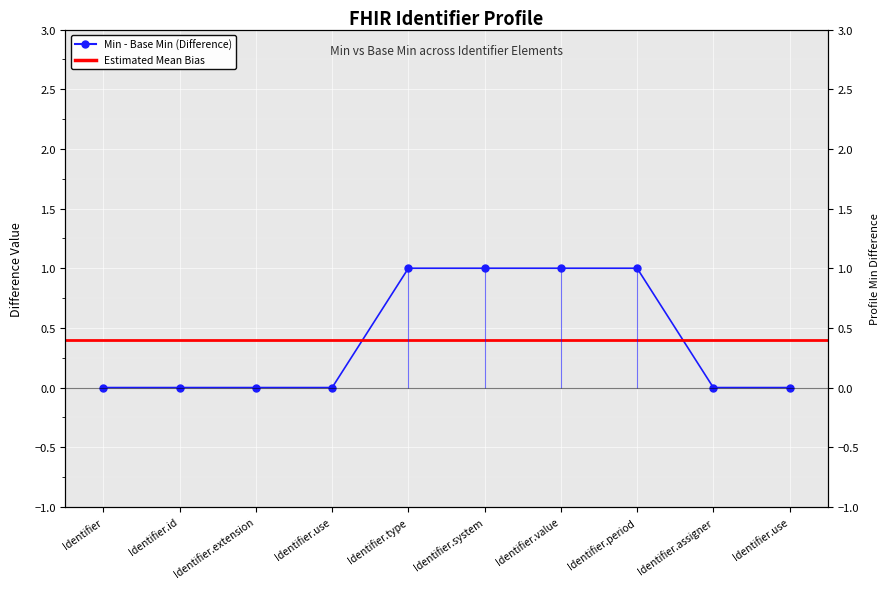

How many lines are shown in the chart?

1